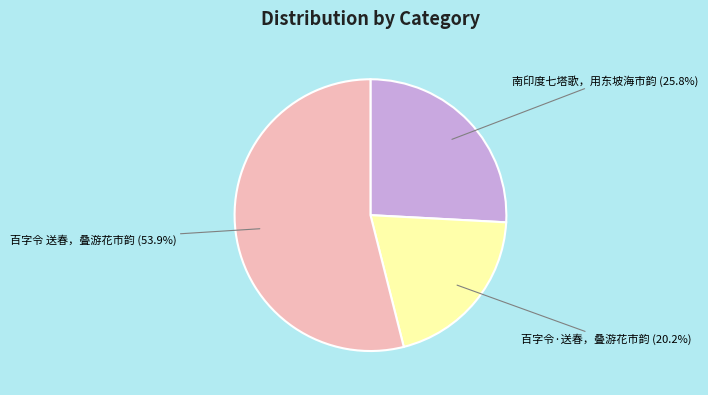

Is there a majority slice in this chart?

Yes